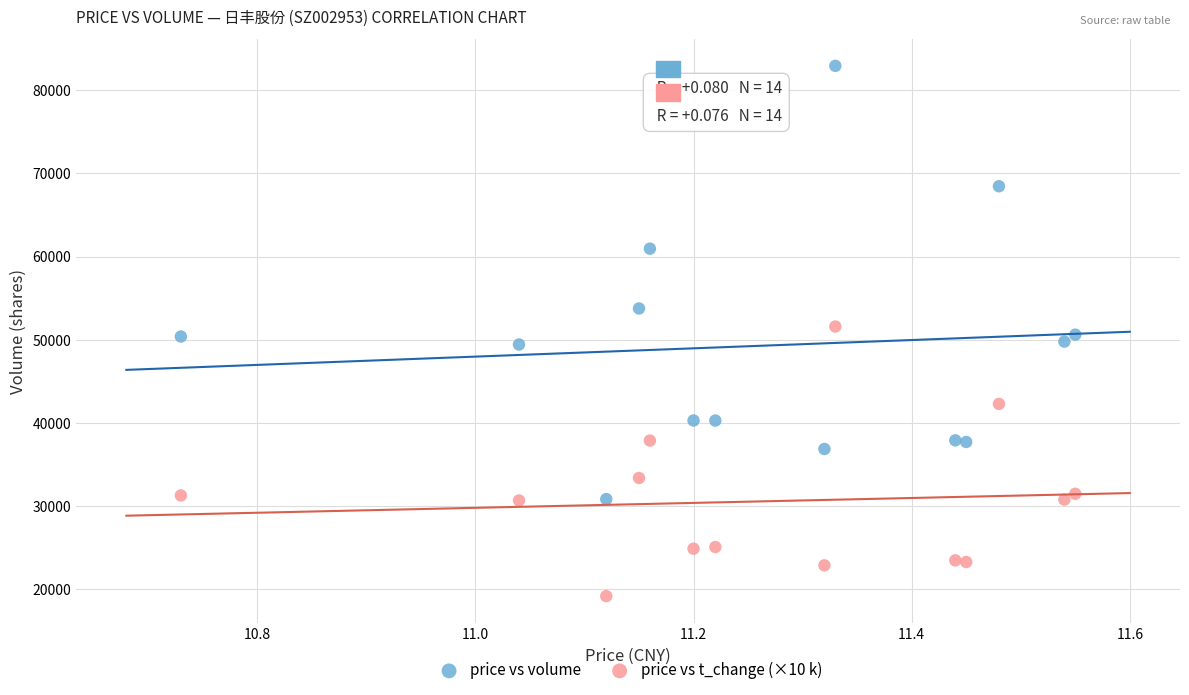

Which series contains the lowest Y value?

price vs t_change (×10 k)